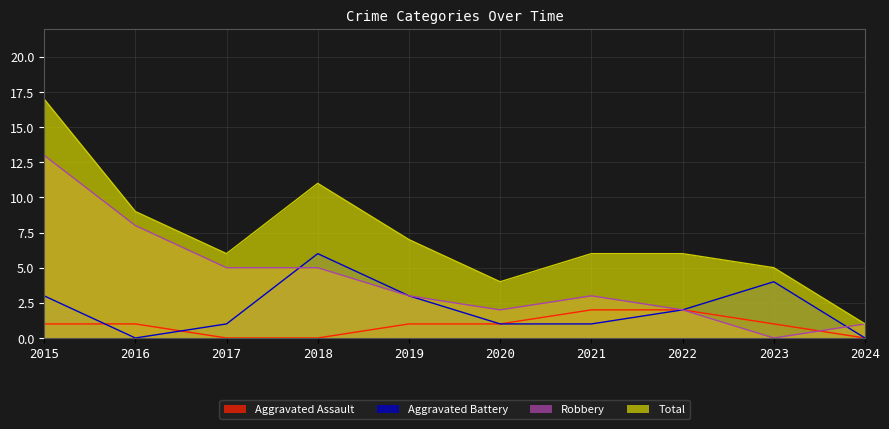

True or false: Aggravated Assault and Total cross at least once.

False